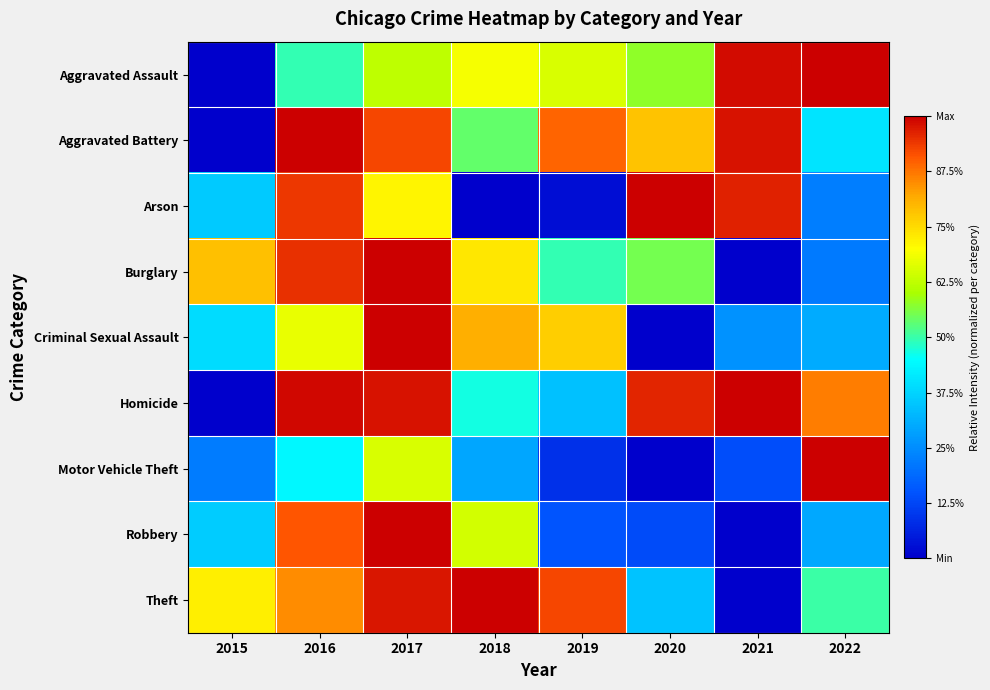

Between 2019 and 2020, which is larger?

2019